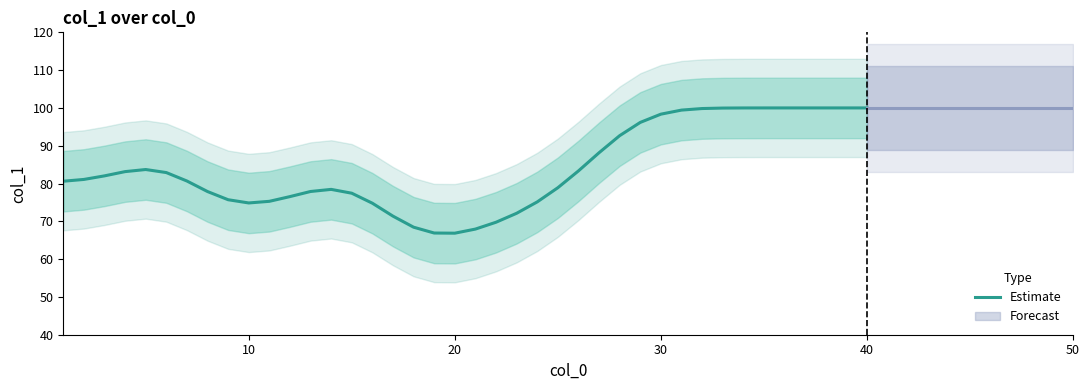

The chart shows a value of 22.8 at 37. True or false?

False